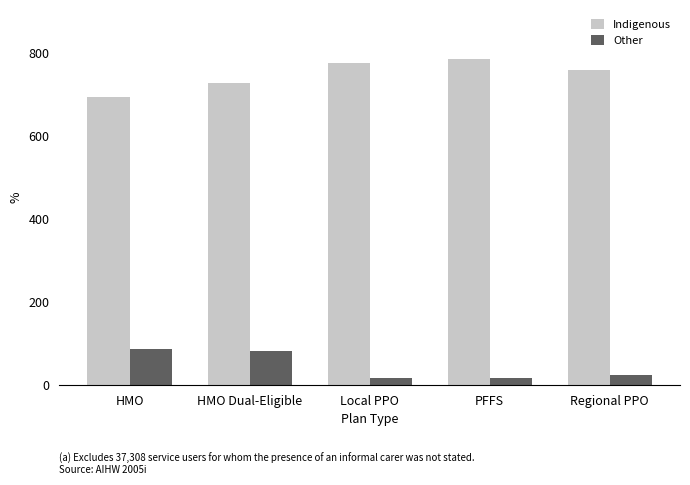

What is the spread (max minus min) of values at Regional PPO?

733.8